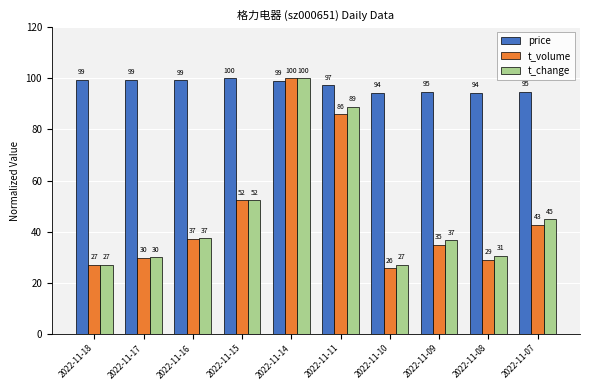

Rank the series at 2022-11-11 from highest to lowest value.

price, t_change, t_volume